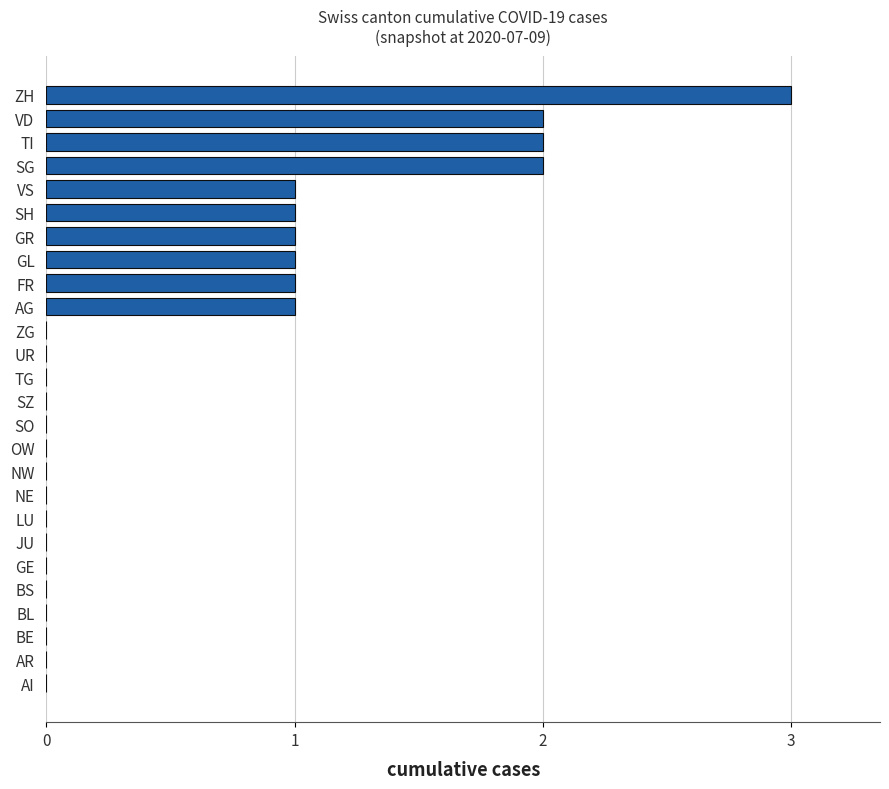

Is it true that the value at TI is 1?

False